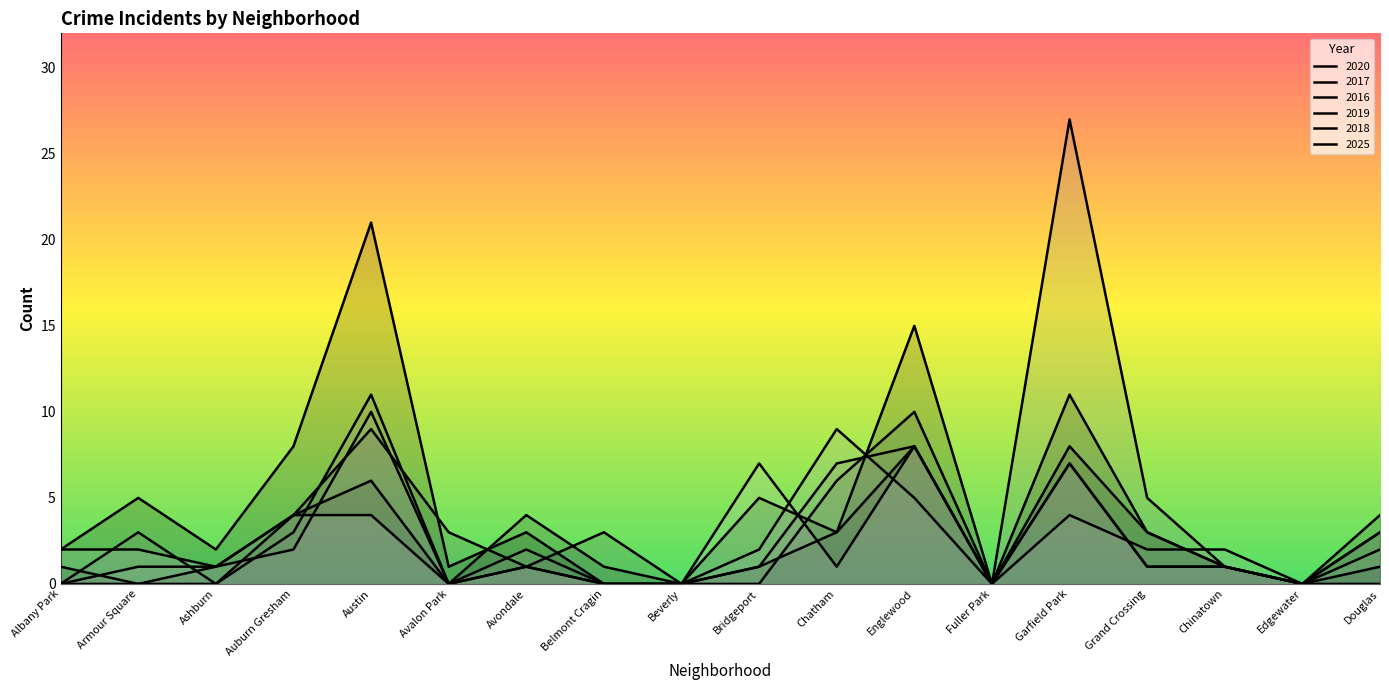

What is the maximum value shown in the chart?

27